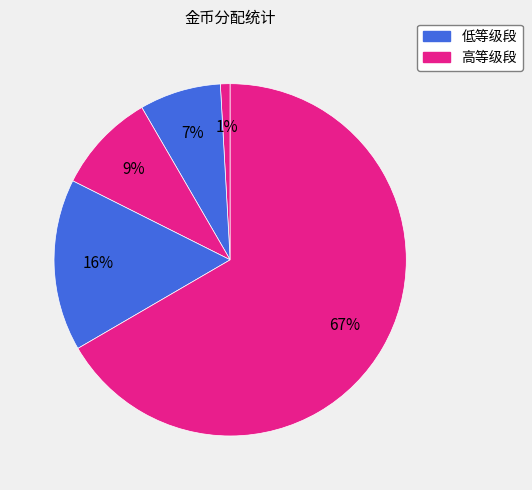

How many slices are in this pie chart?

5